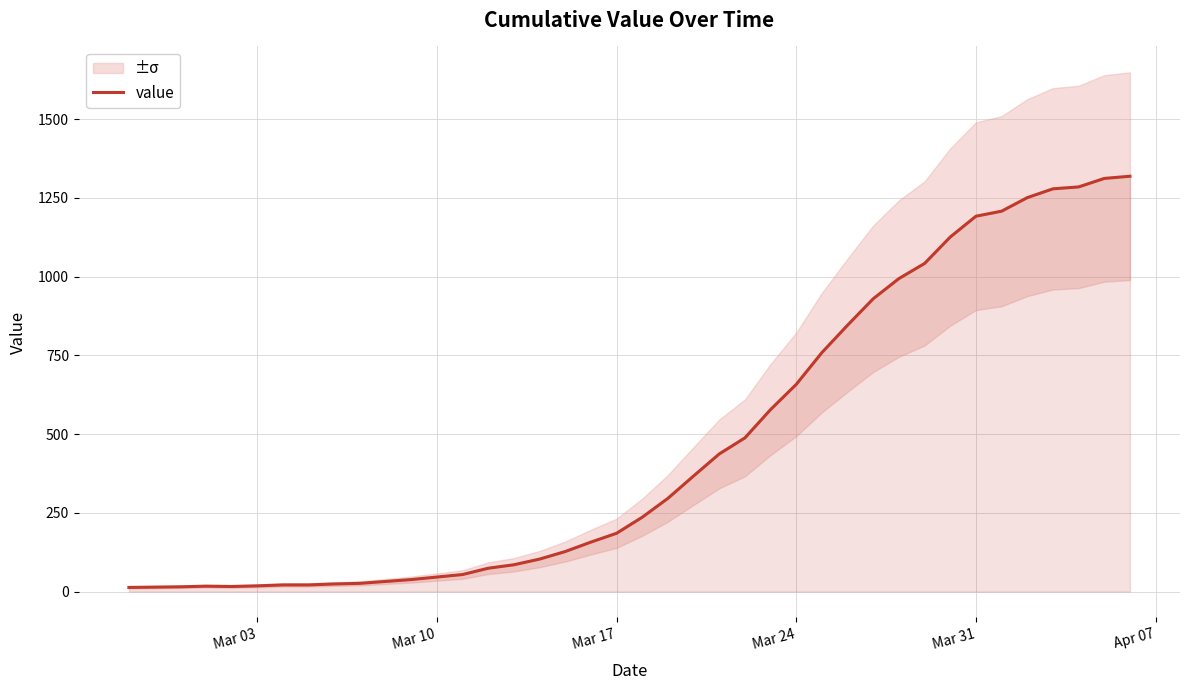

How many values are below 236?

20